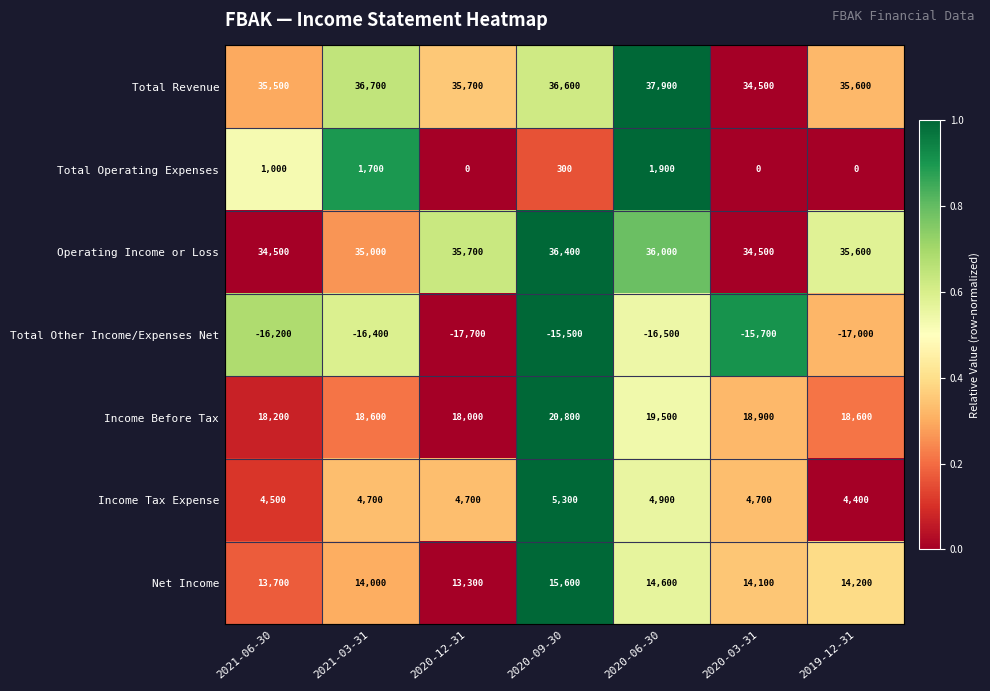

The value of Net Income at 2020-06-30 is 23282. True or false?

False